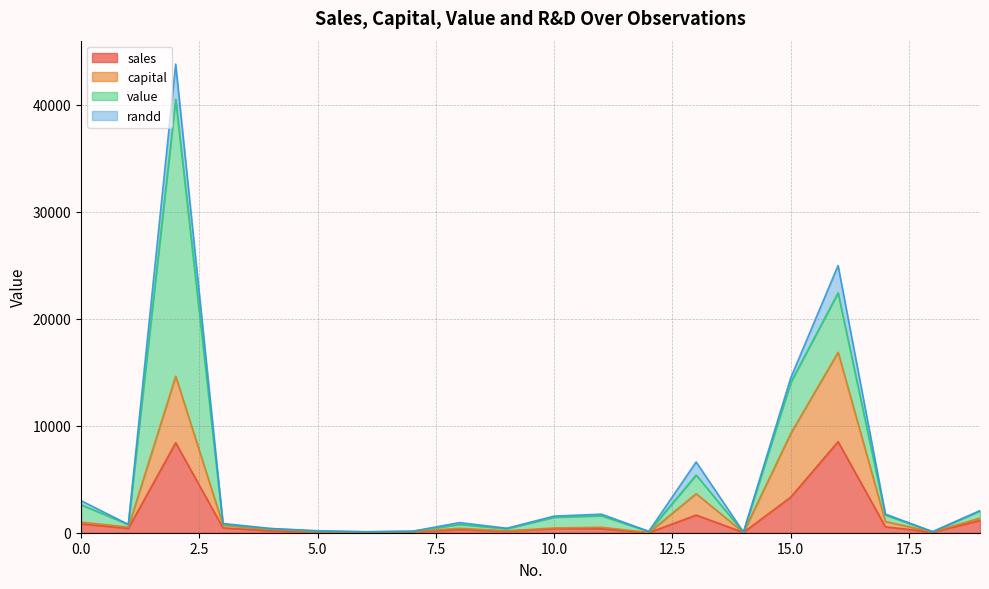

What is the difference between the sales values at 12 and 15?

3321.5